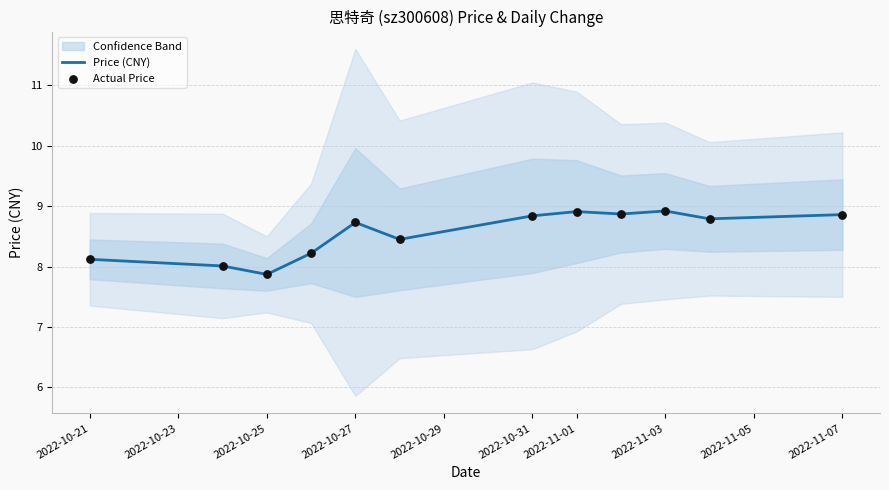

Is it true that Price (CNY) equals 8.1 at 2022-10-21?

True